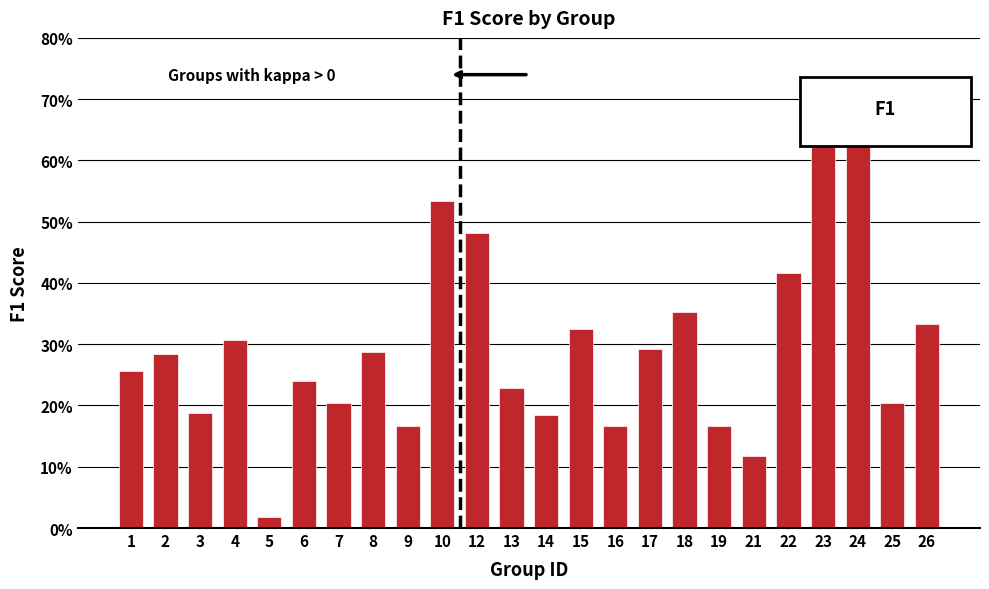

What is the sum of the values at 13 and 9?

0.4